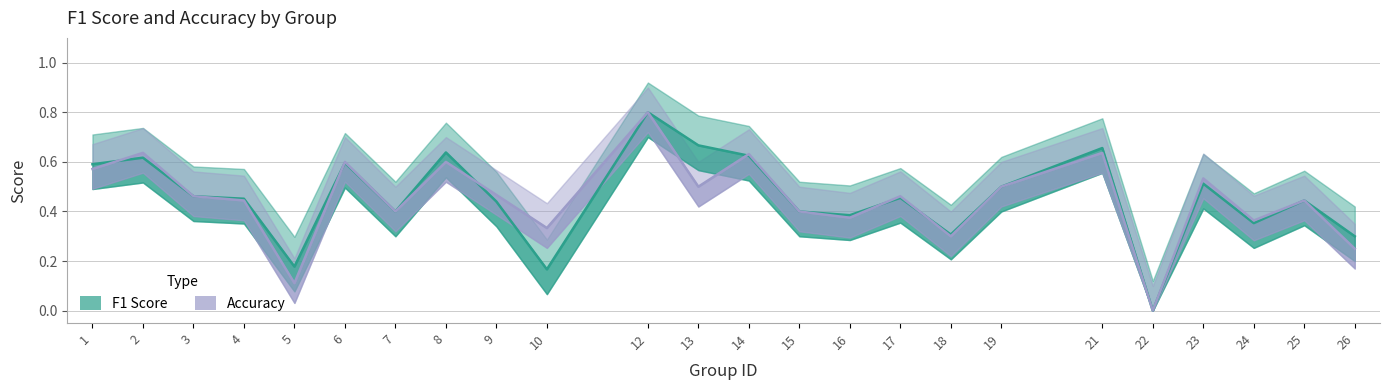

How many values in the accuracy series exceed 0?

23